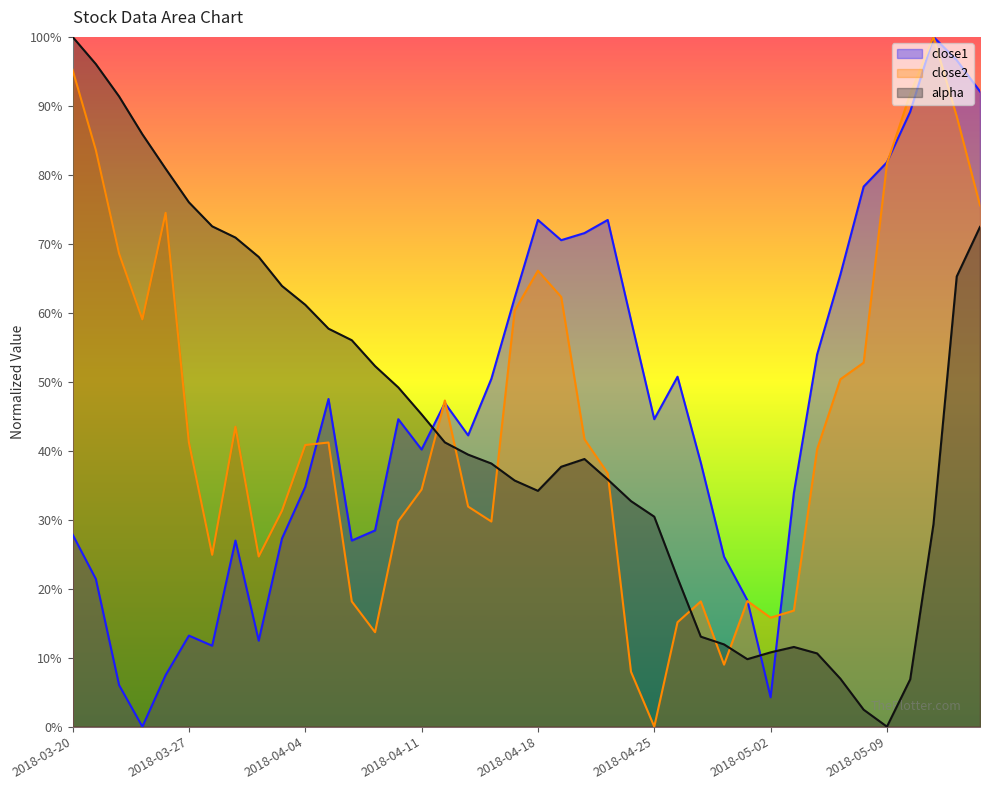

What position from the left is 2018-03-28?

7